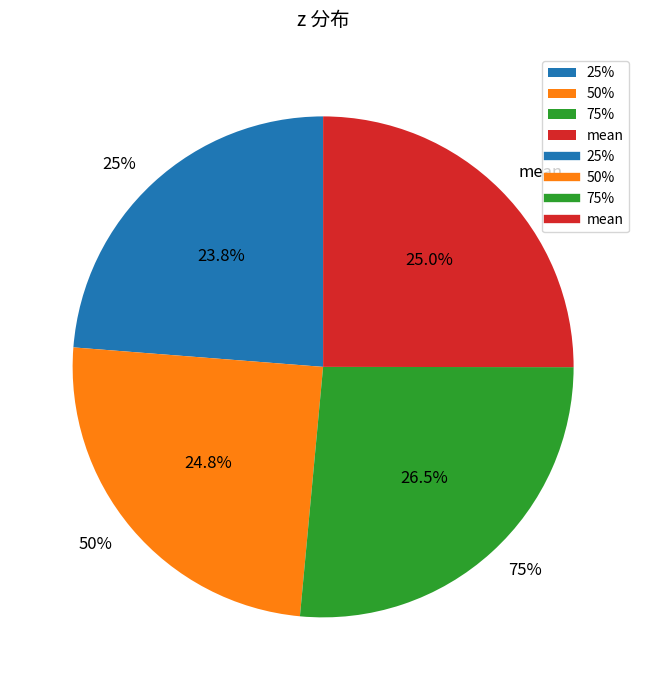

To the nearest percent, what portion does mean represent?

25%